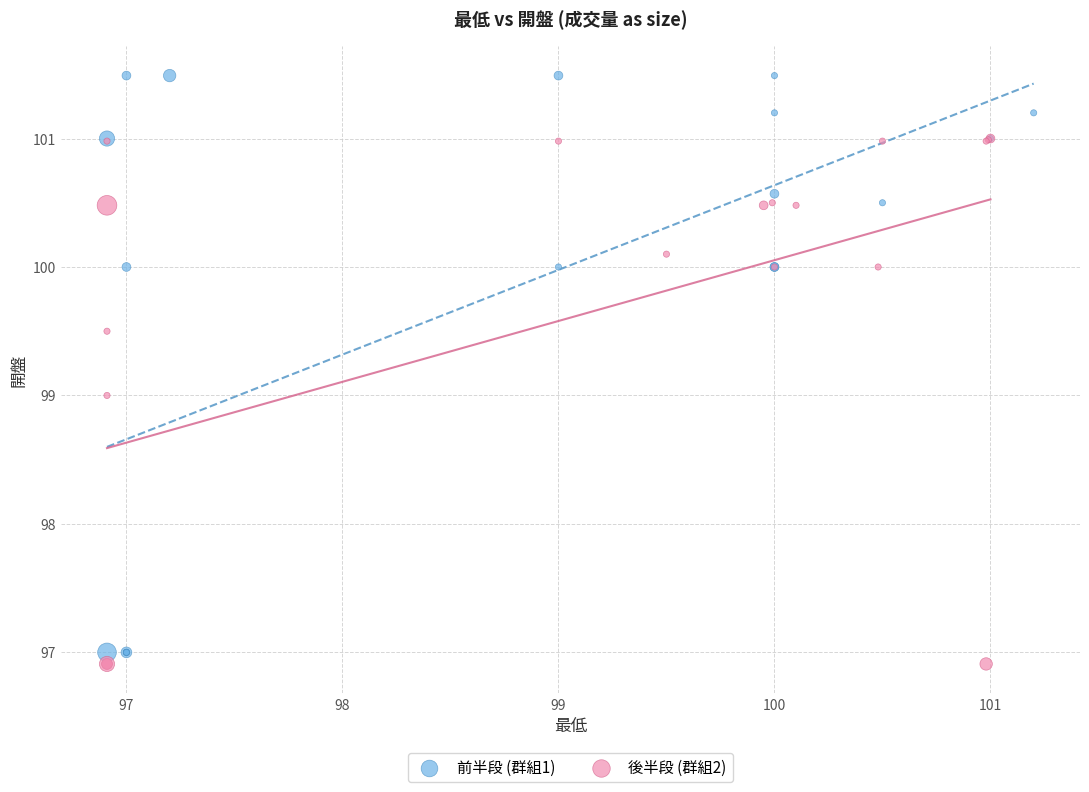

Which series reaches the maximum Y coordinate?

前半段 (群組1)